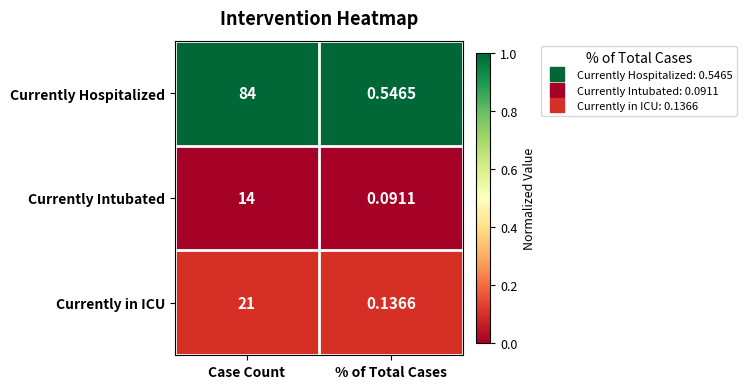

Where is Currently Intubated nearest to the value 7?

% of Total Cases